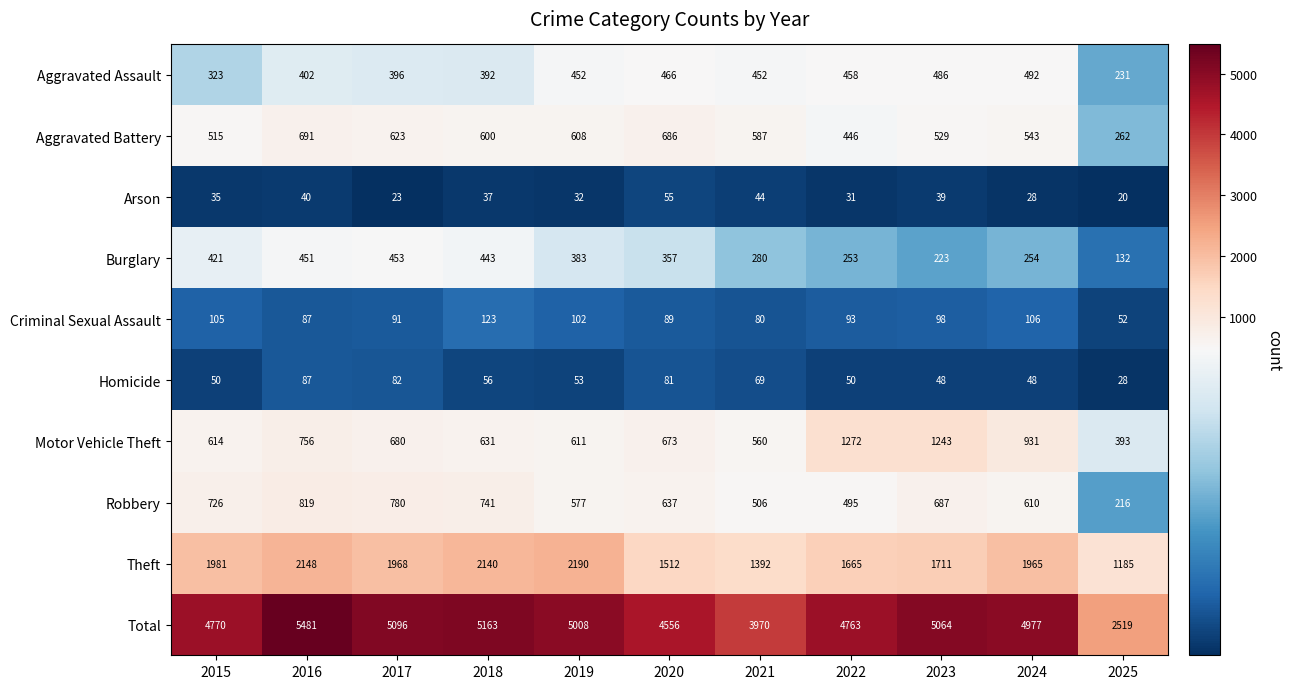

What is the difference between the Criminal Sexual Assault values at 2015 and 2023?

7